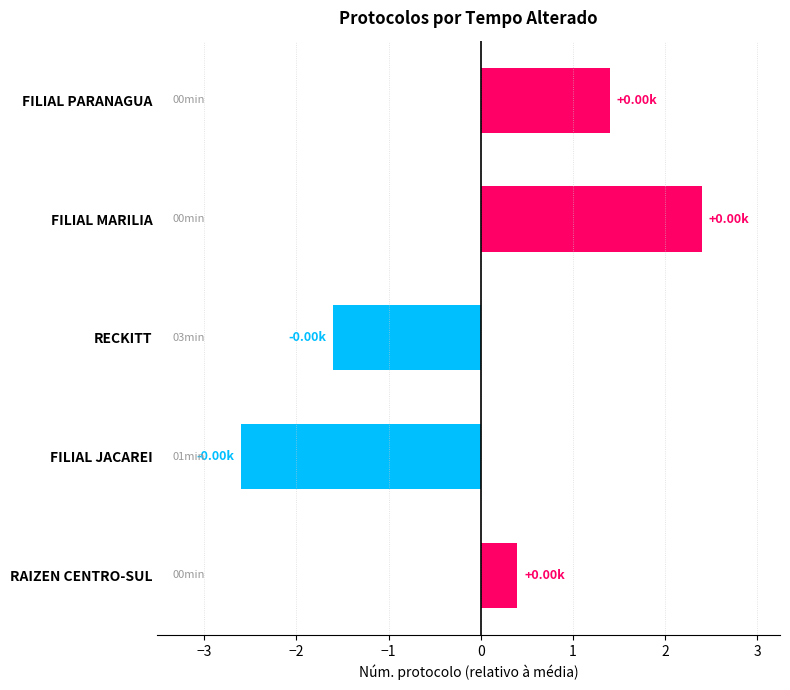

Does the chart contain any negative values?

Yes